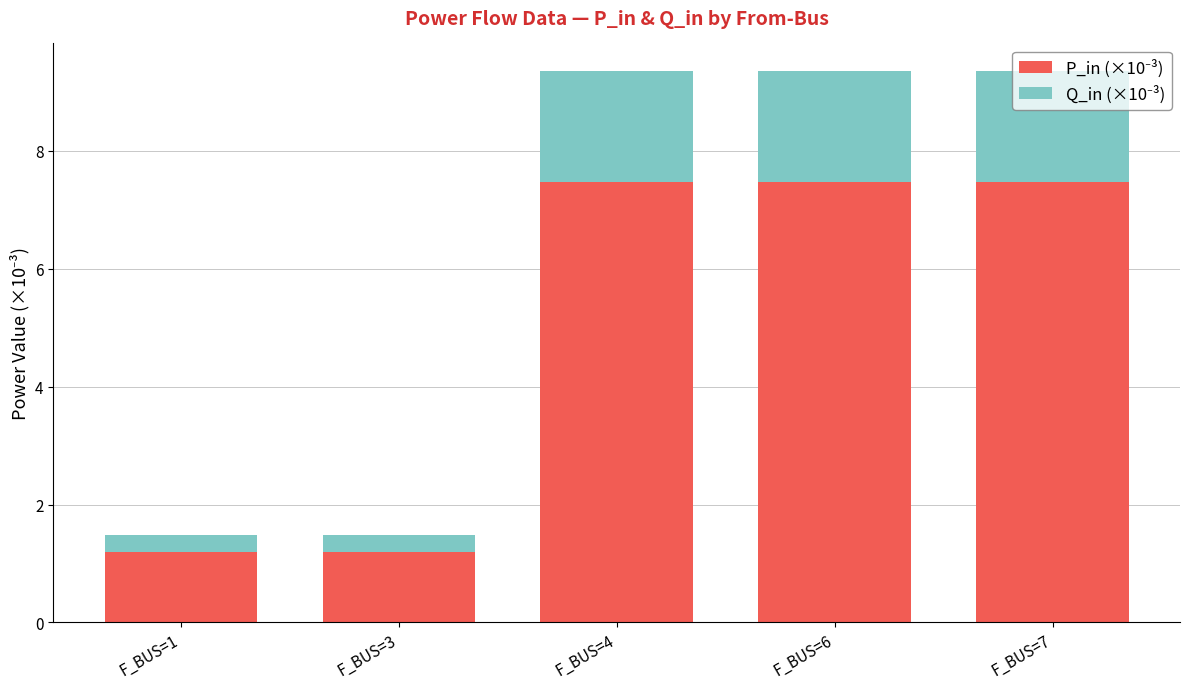

What is the total value across all series at F_BUS=4?

9.4